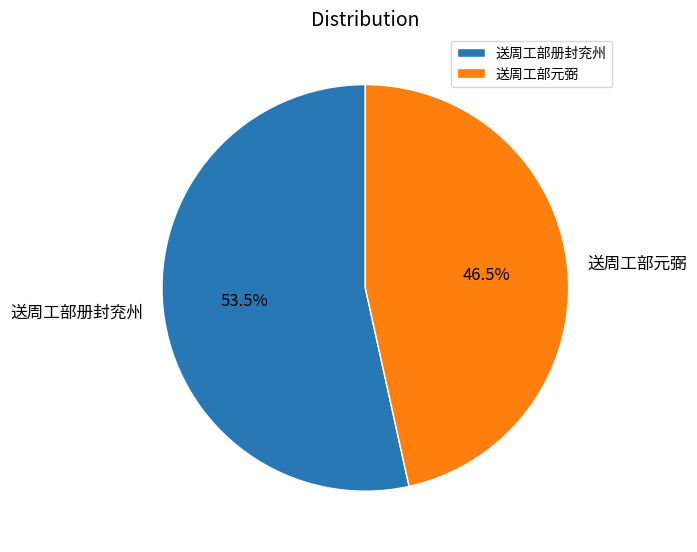

Does 送周工部册封兖州 account for over 50% of the chart?

Yes